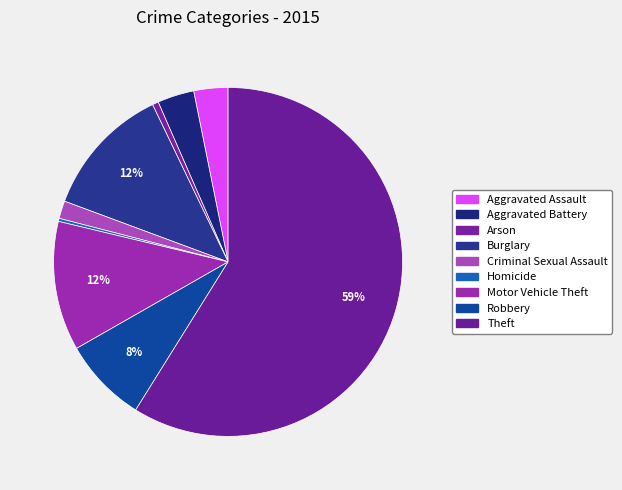

What percentage is NOT represented by Criminal Sexual Assault?

98.4%